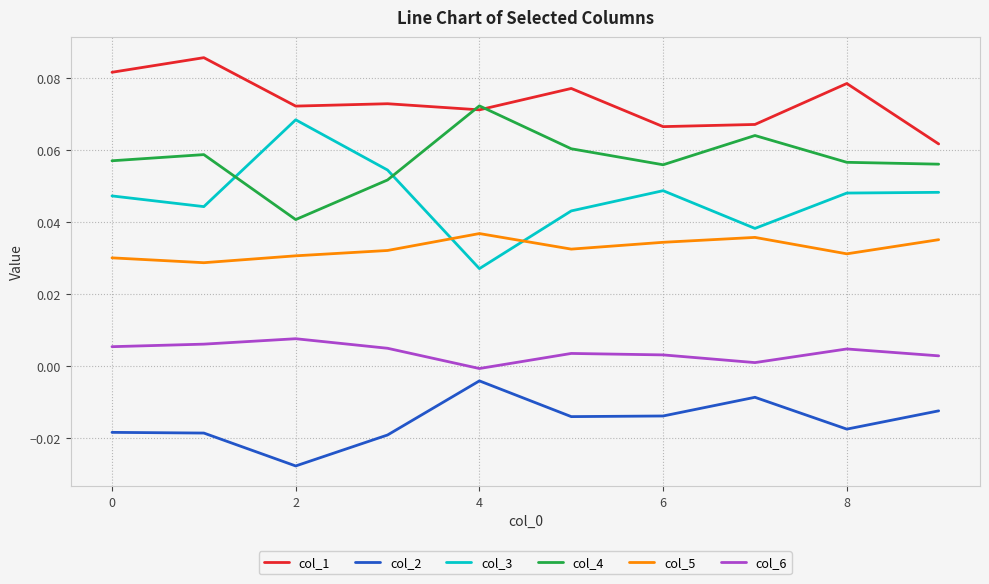

True or false: col_2 and col_6 intersect in this chart.

False